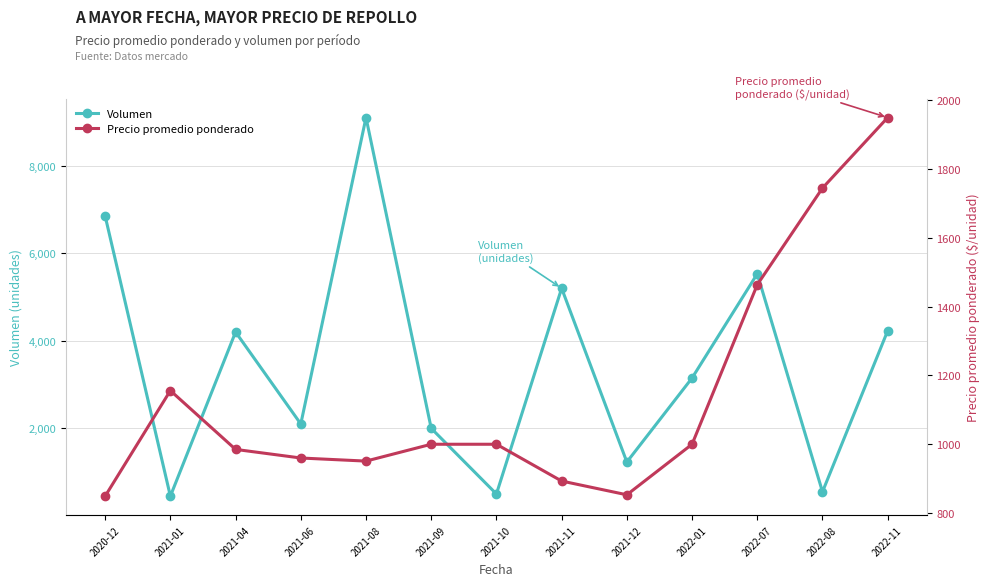

What is the value of the Volumen point at the 13th from the left?

4230